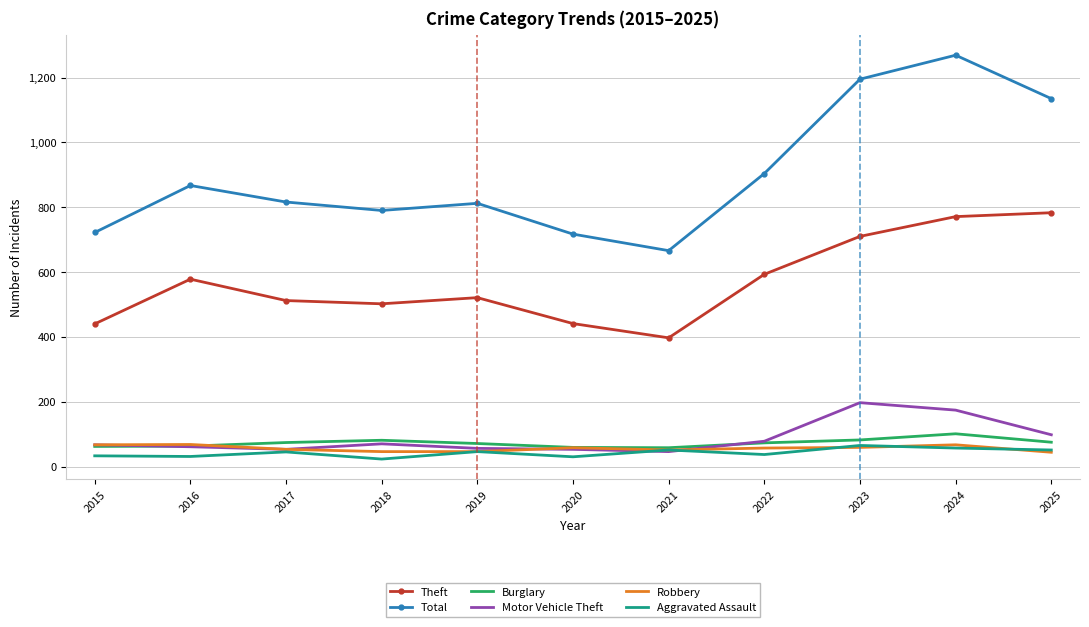

Is it true that Total equals 472 at 2016?

False